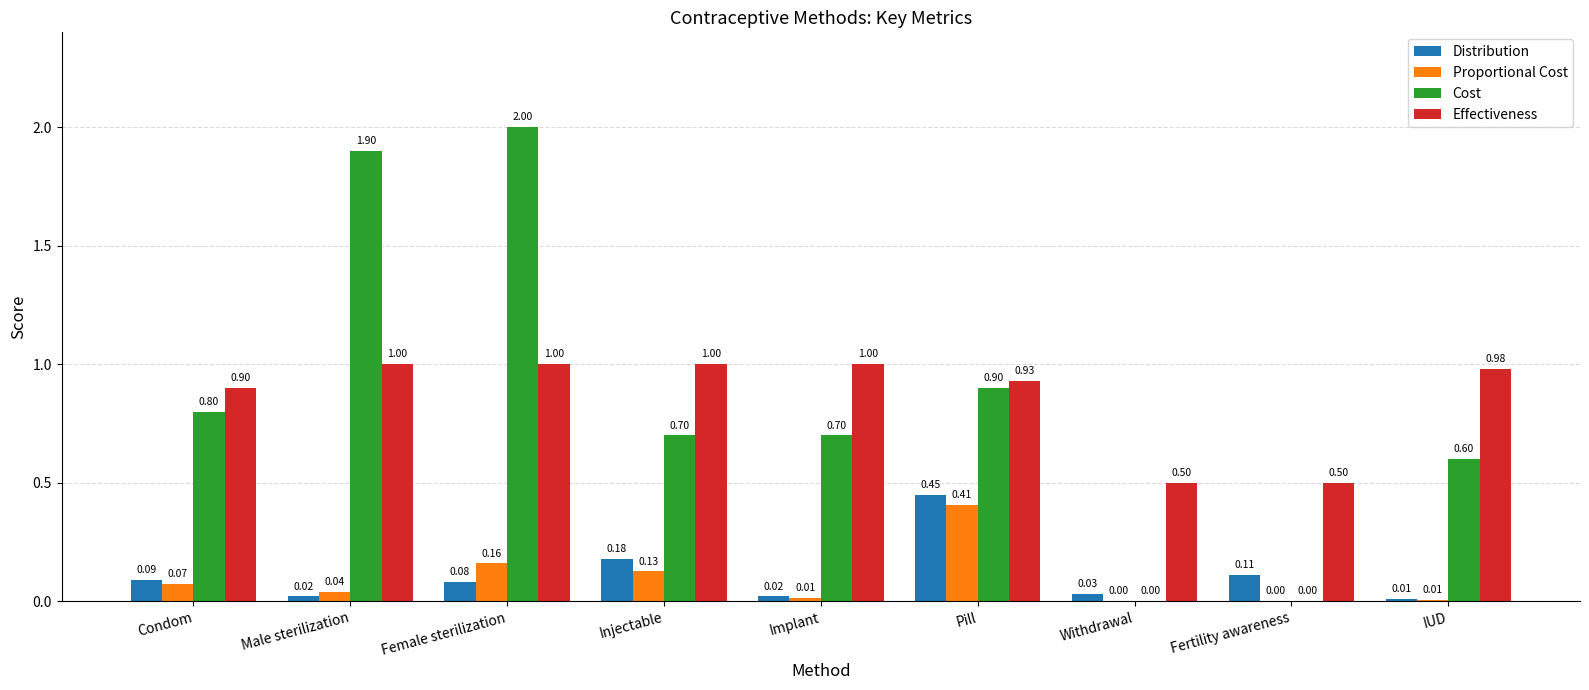

Which series has the largest total across all categories?

Effectiveness